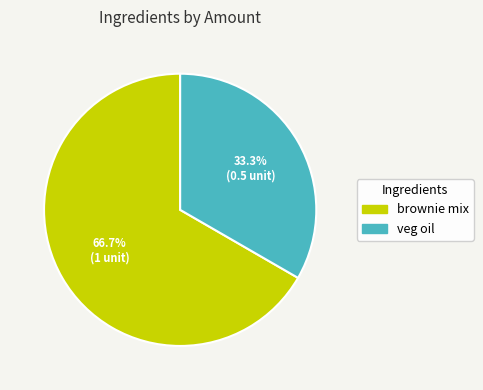

True or false: veg oil accounts for 33% of the total.

True